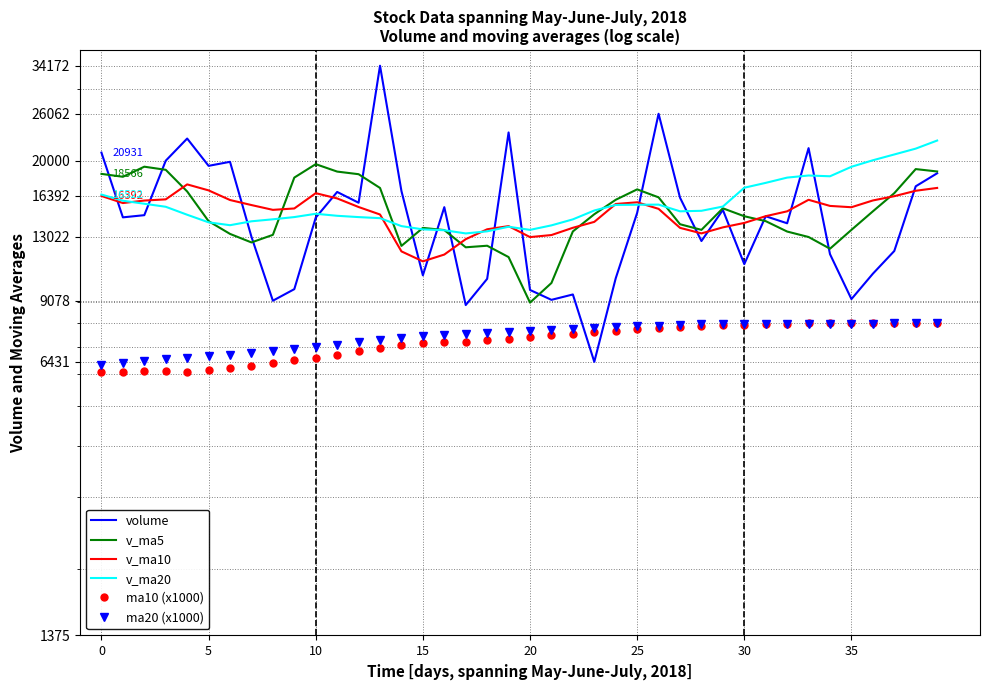

How many interior local peaks does the v_ma20 series have?

4